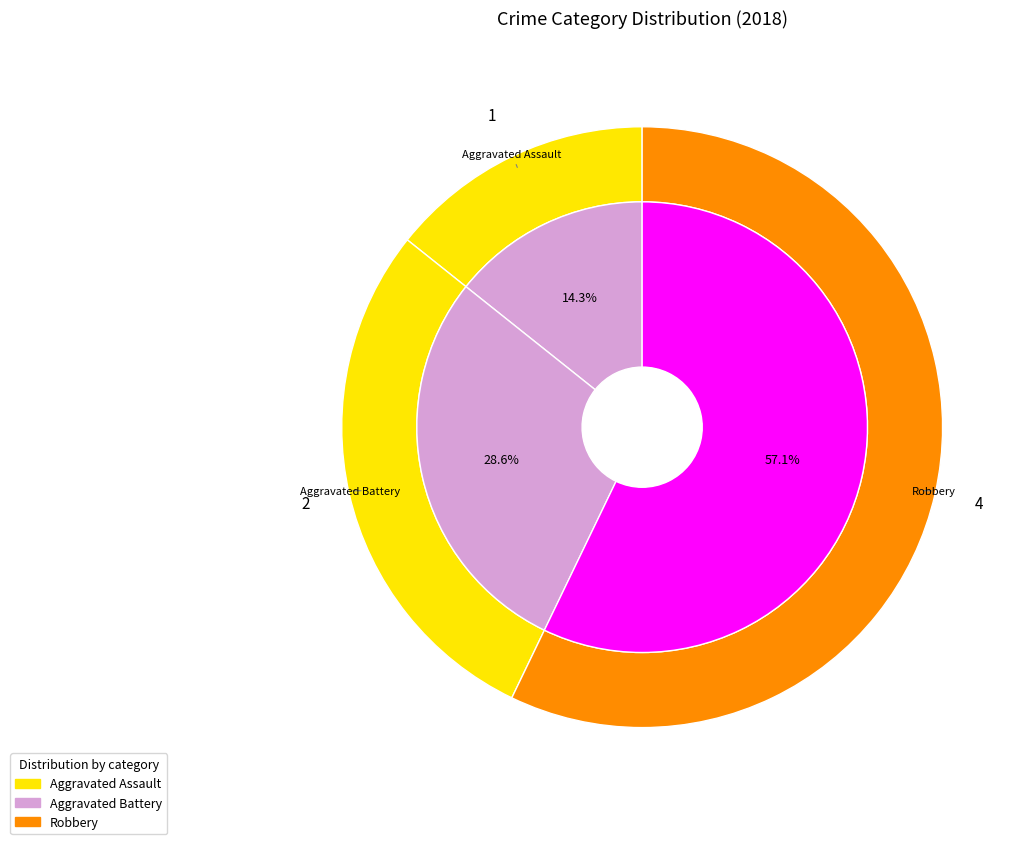

Count the number of slices in the pie.

3